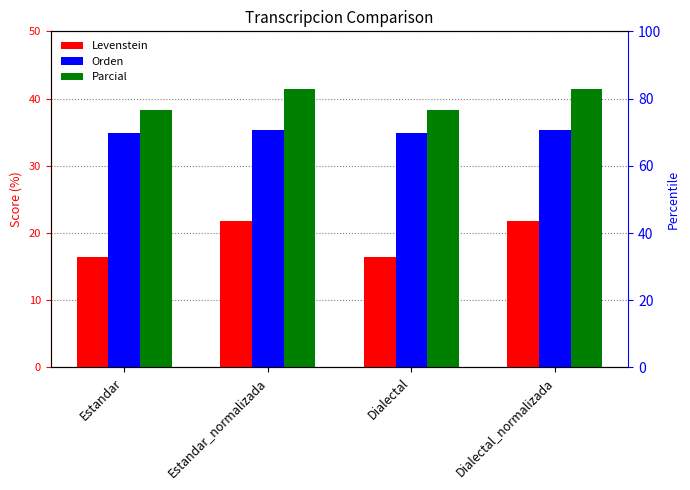

At which label does Levenstein reach its minimum?

Estandar